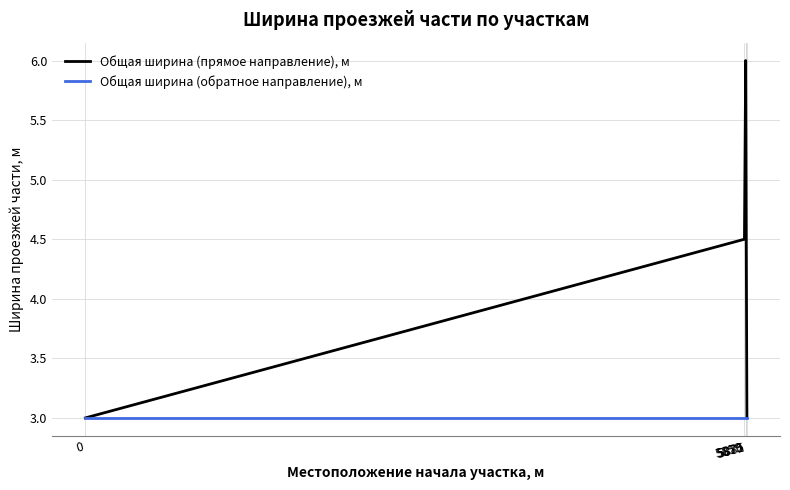

Is the value of Общая ширина (обратное направление), м at 5870 greater than the value of Общая ширина (прямое направление), м at 5859?

No